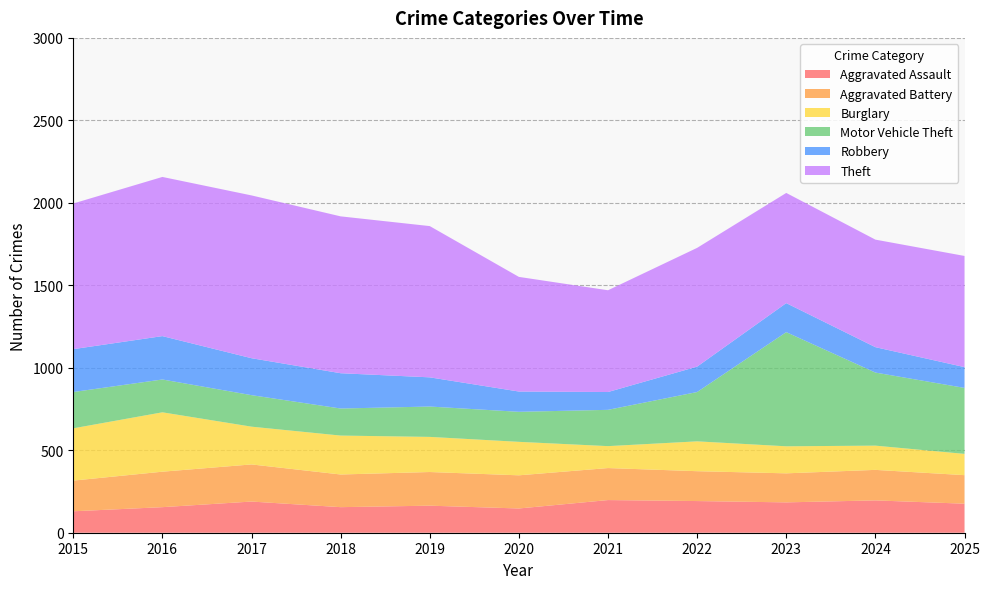

What value does the Aggravated Assault series have at 2015, to the nearest 5?

130